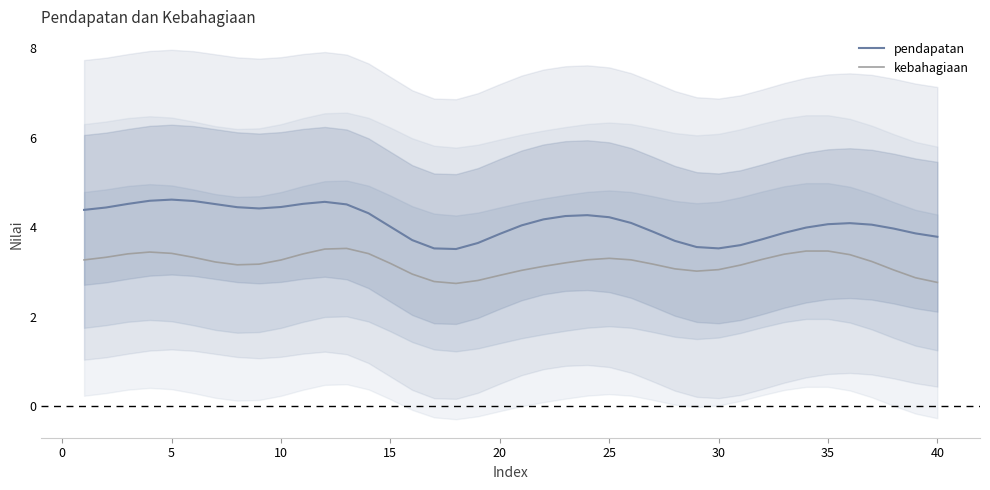

Reading left to right, extract all data points from this chart.

pendapatan: 4.4	4.4	4.5	4.6	4.6	4.6	4.5	4.5	4.4	4.5	4.5	4.6	4.5	4.3	4.0	3.7	3.5	3.5	3.7	3.9	4.0	4.2	4.3	4.3	4.2	4.1	3.9	3.7	3.6	3.5	3.6	3.7	3.9	4.0	4.1	4.1	4.1	4.0	3.9	3.8
kebahagiaan: 3.3	3.3	3.4	3.4	3.4	3.3	3.2	3.2	3.2	3.3	3.4	3.5	3.5	3.4	3.2	3.0	2.8	2.7	2.8	2.9	3.0	3.1	3.2	3.3	3.3	3.3	3.2	3.1	3.0	3.1	3.2	3.3	3.4	3.5	3.5	3.4	3.2	3.1	2.9	2.8